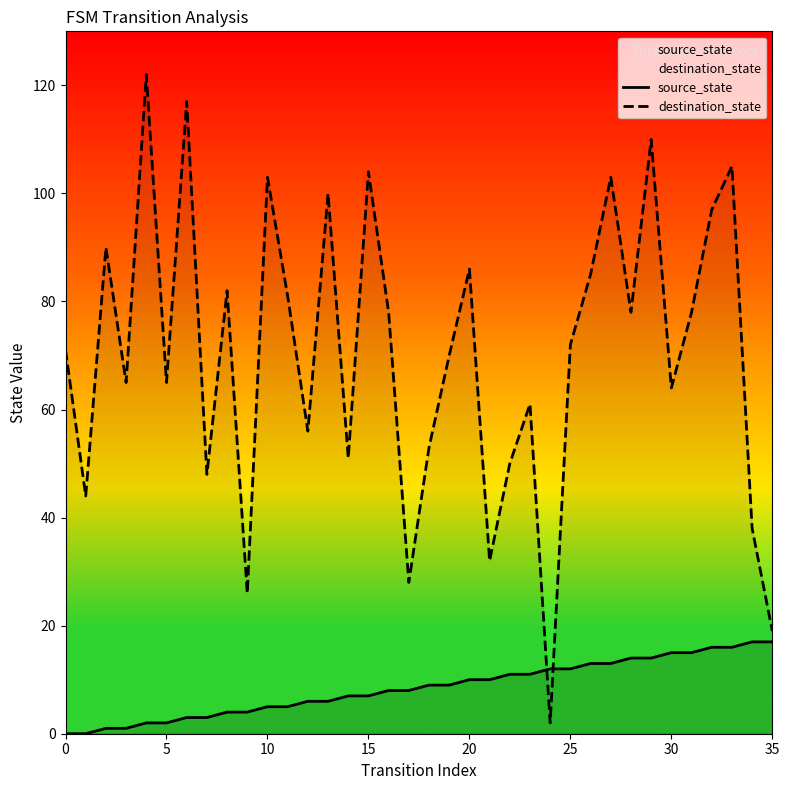

What is the maximum value for destination_state?

122